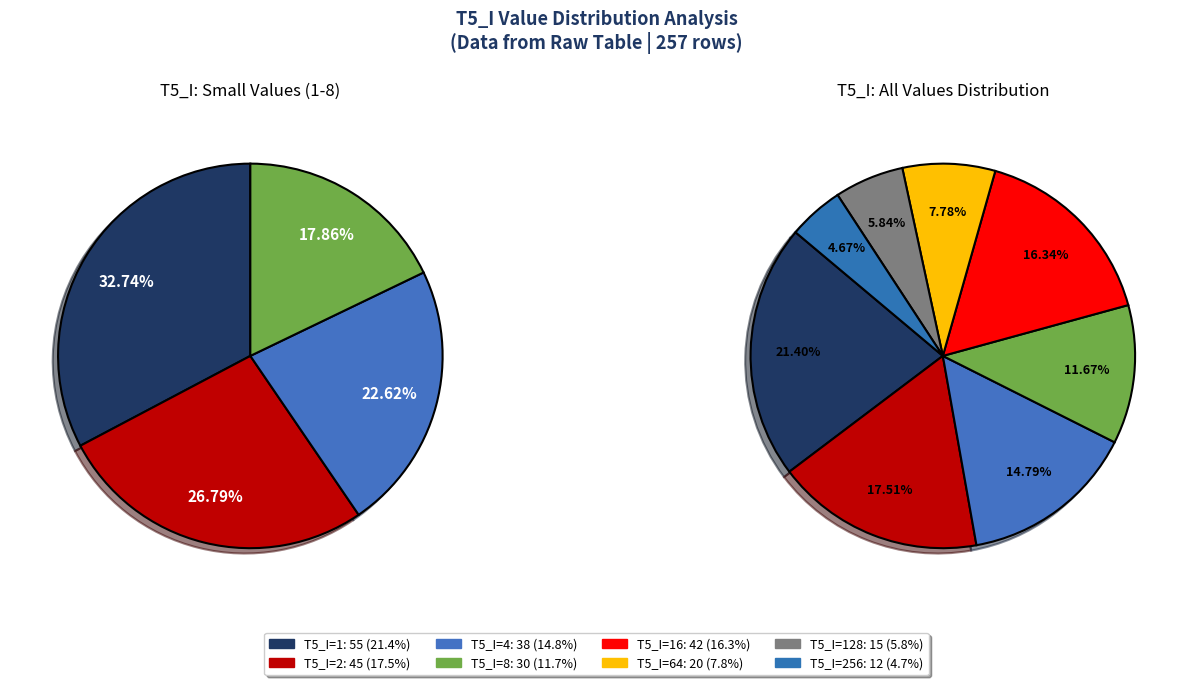

How many segments does this pie chart have?

7